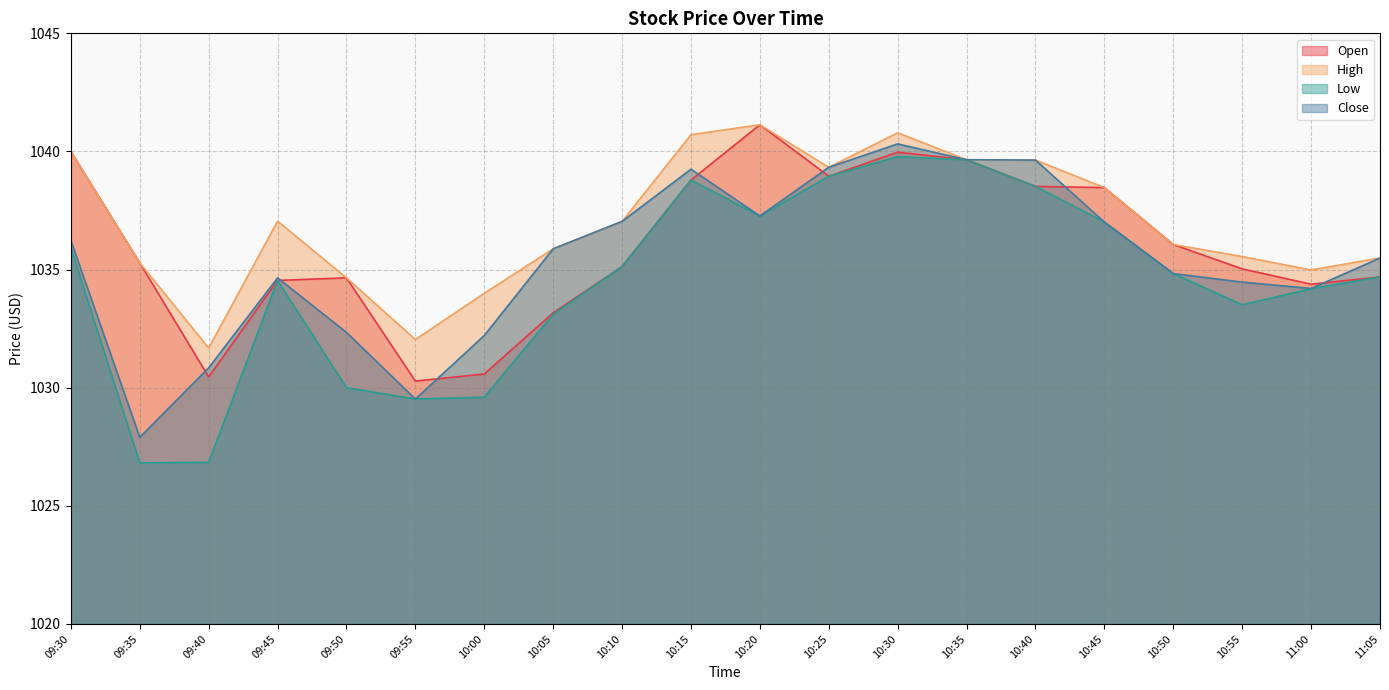

How many values in the Low series exceed 1034?

13